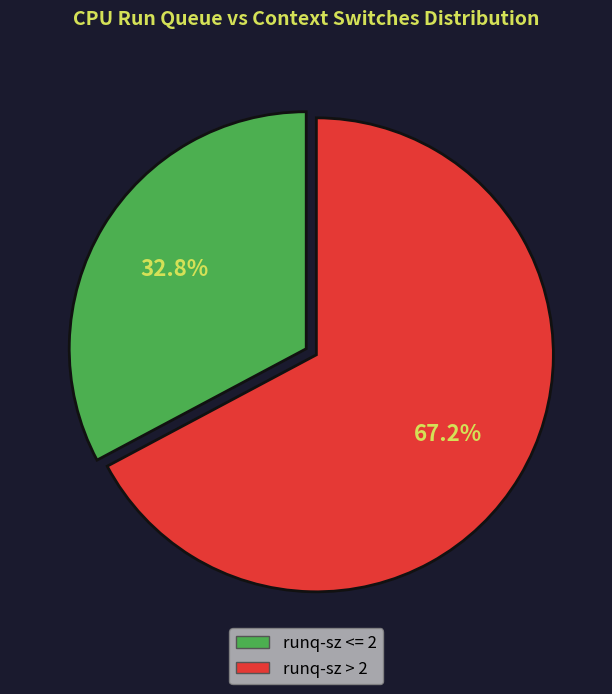

Does any single category account for the majority?

Yes